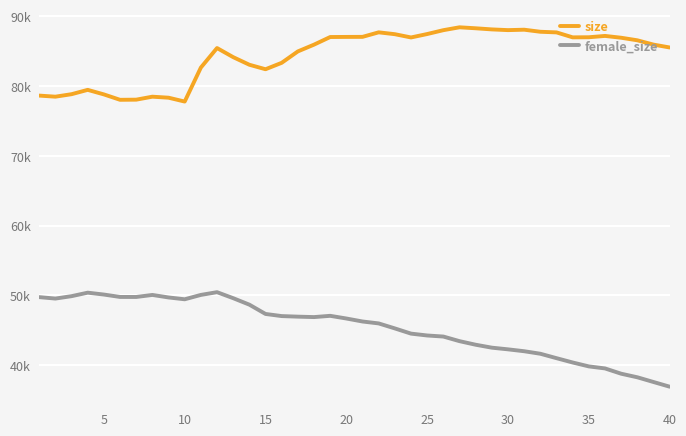

What is the lowest value of the female_size series?

36930